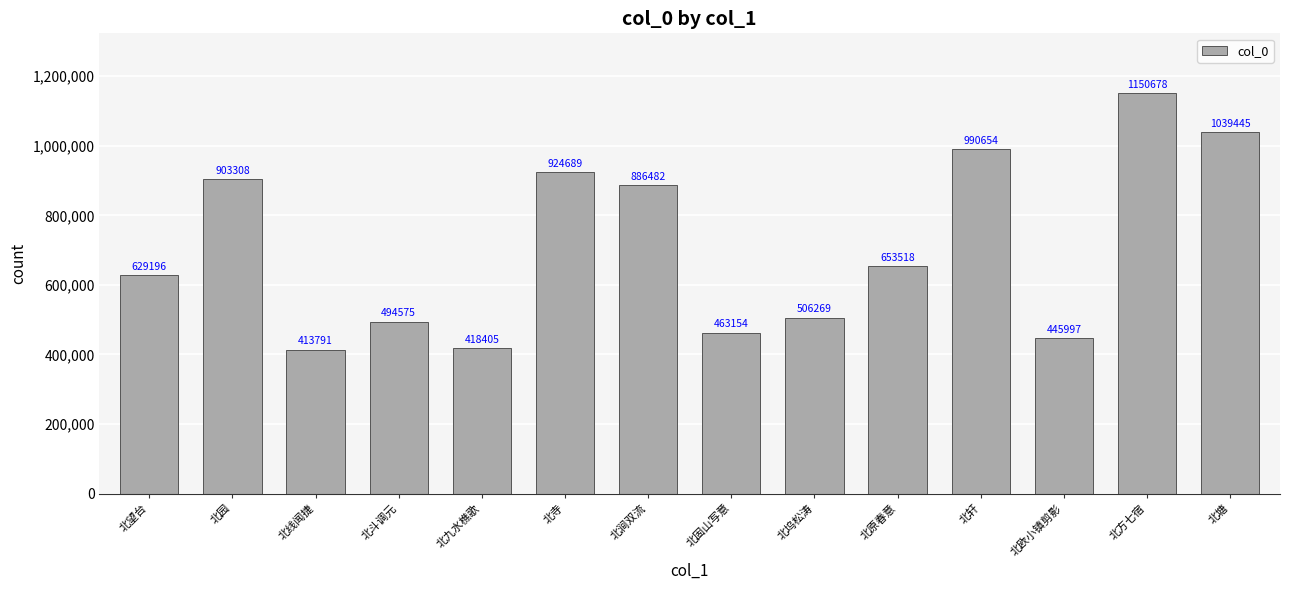

True or false: the data shows 1438313 at 北涧双流.

False